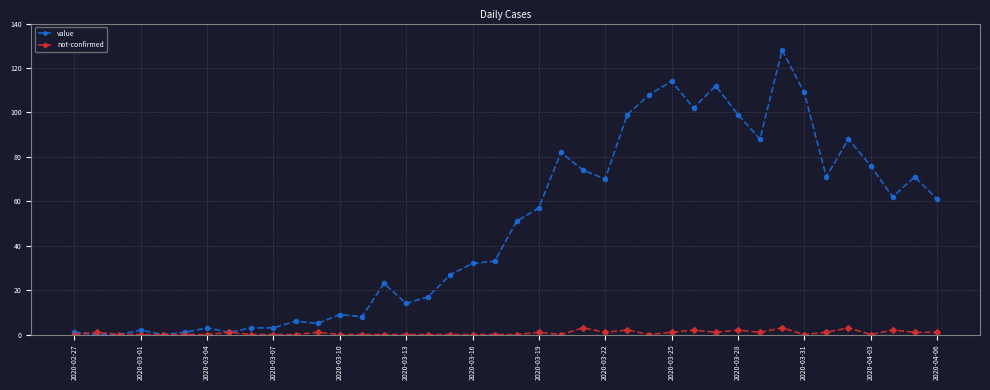

List the series in order of their overall mean, highest first.

value, not-confirmed